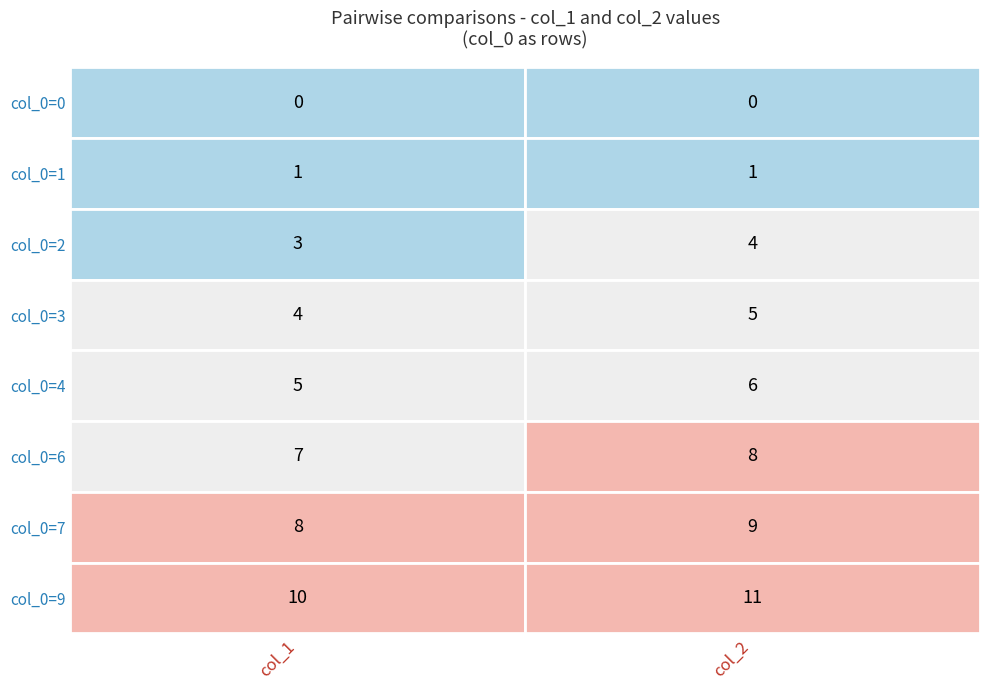

What is the sum of all 0 values?

44